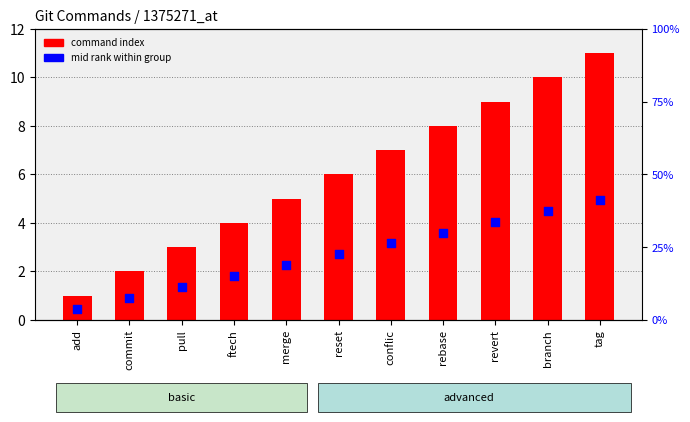

What are all the series names shown in the legend?

command index, mid rank